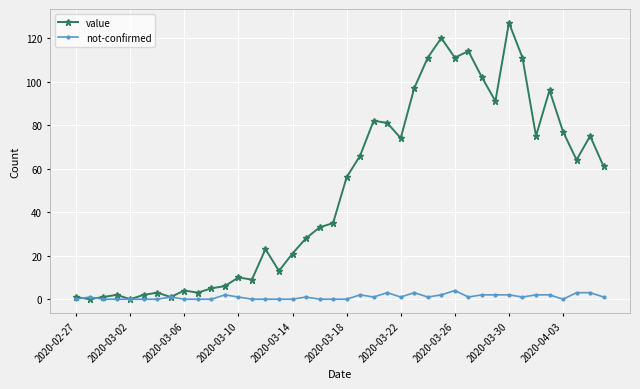

Which series has the largest total across all categories?

value